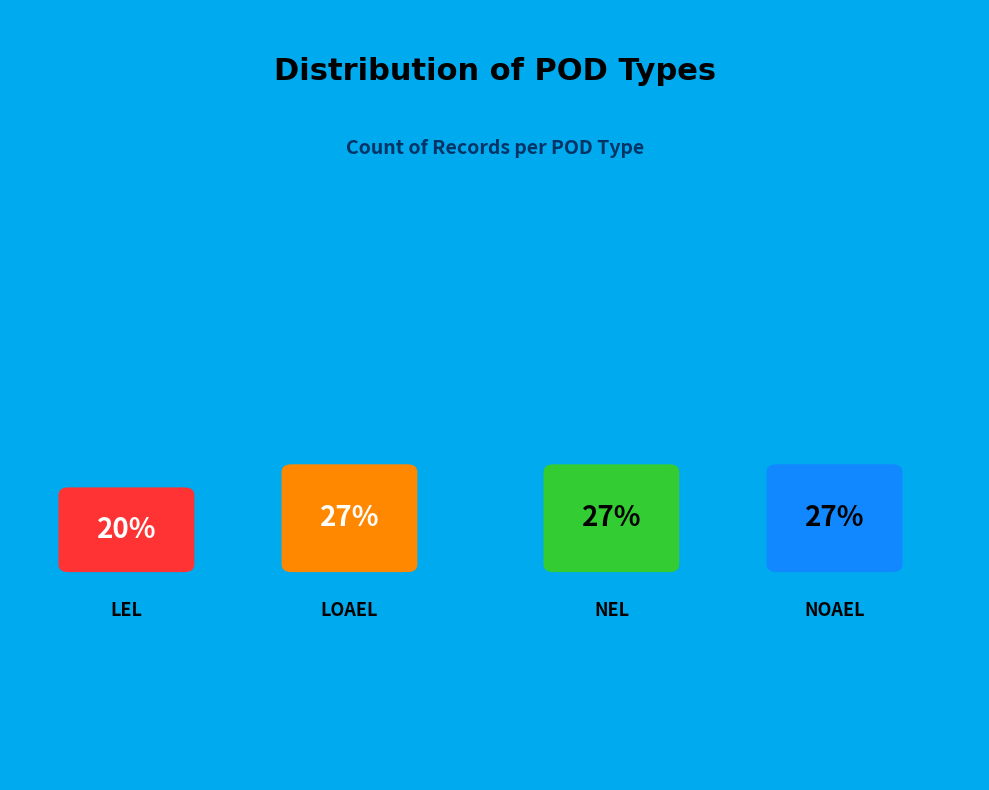

Count the number of slices in the pie.

4